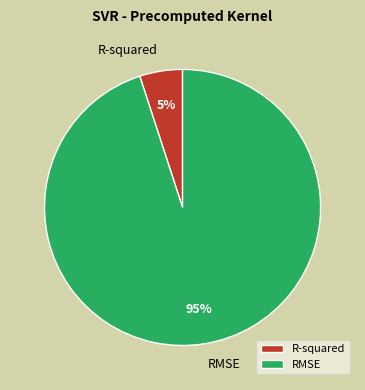

How many slices are in this pie chart?

2